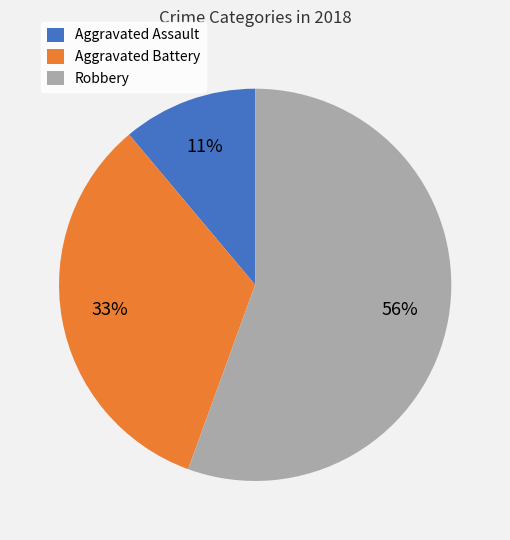

The Aggravated Assault slice represents 20% of the pie. True or false?

False